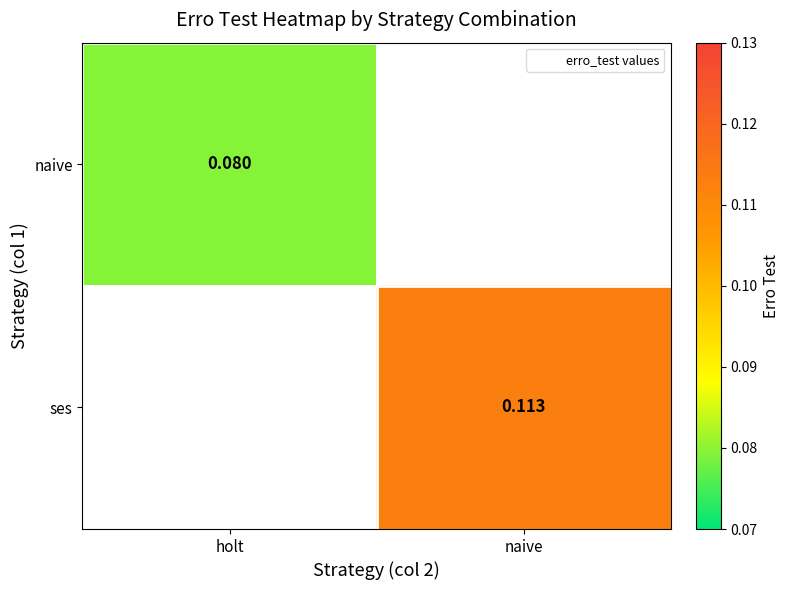

What is the lowest value of the naive series?

0.1